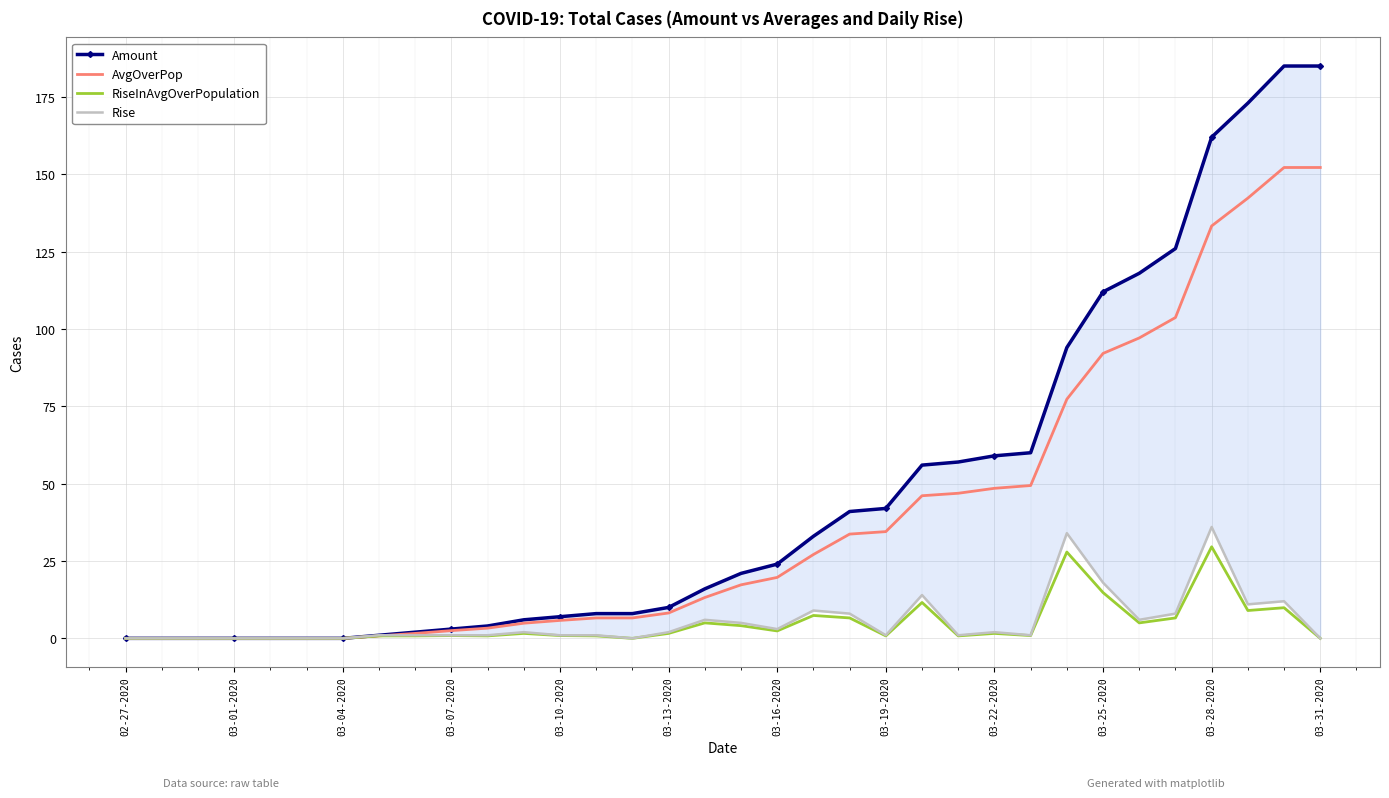

Read the AvgOverPop value at 14.

6.6